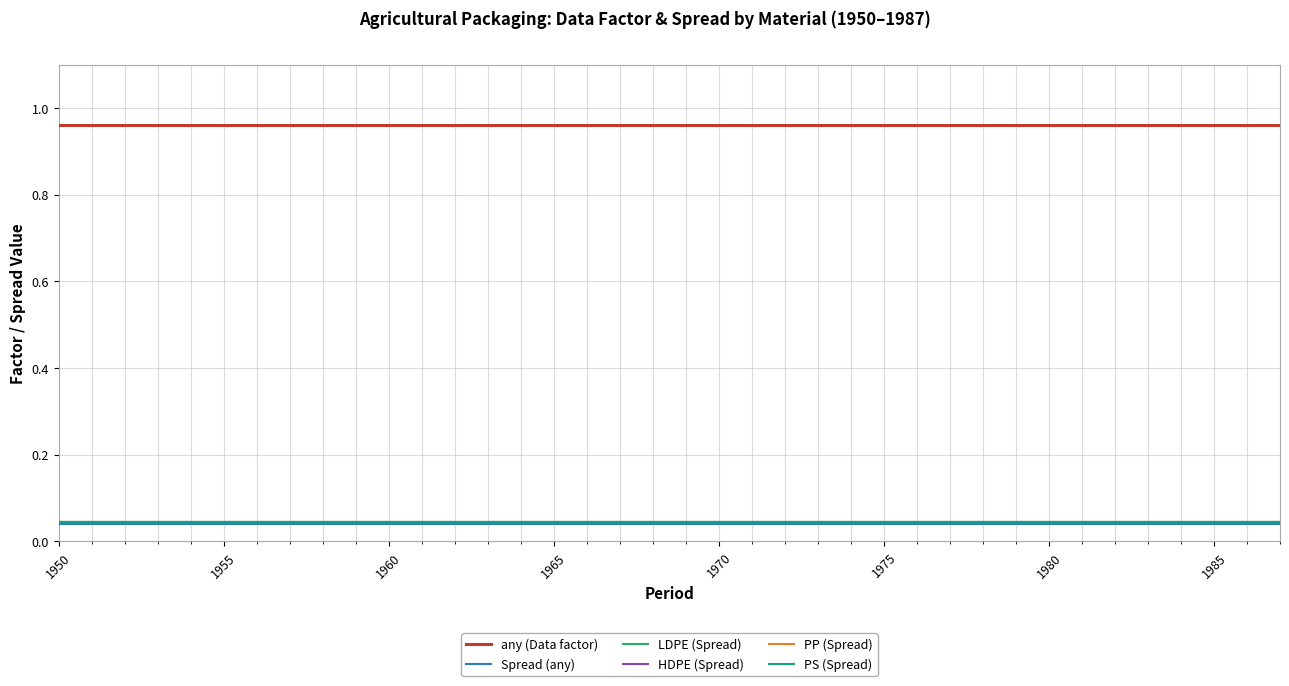

True or false: HDPE (Spread) and PP (Spread) intersect in this chart.

False